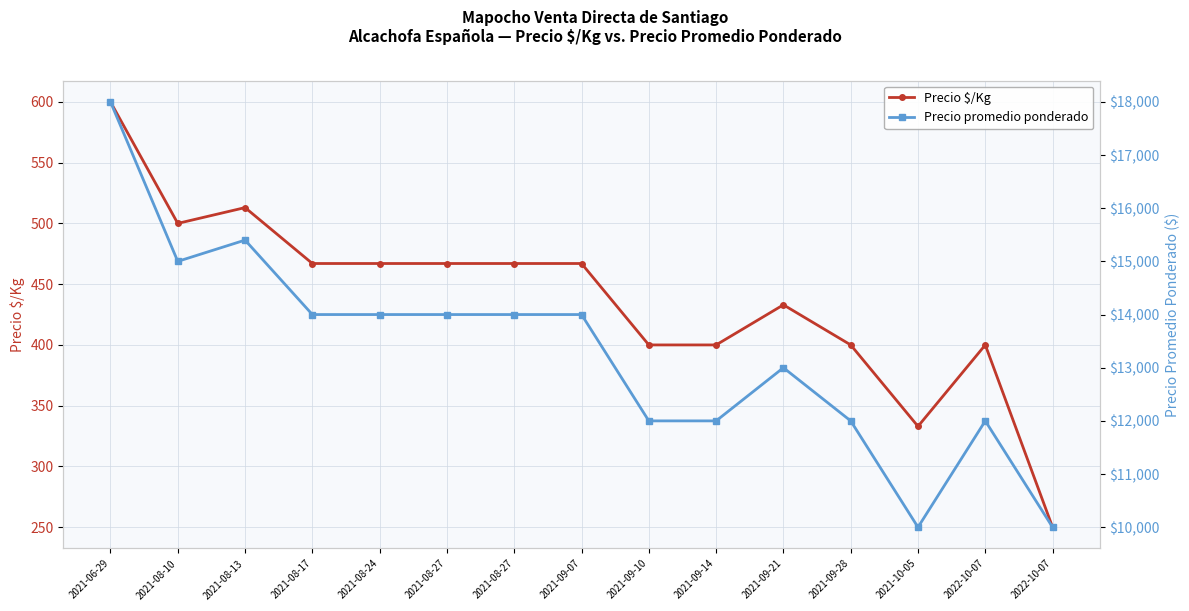

At how many categories does at least one series exceed 12006?

9